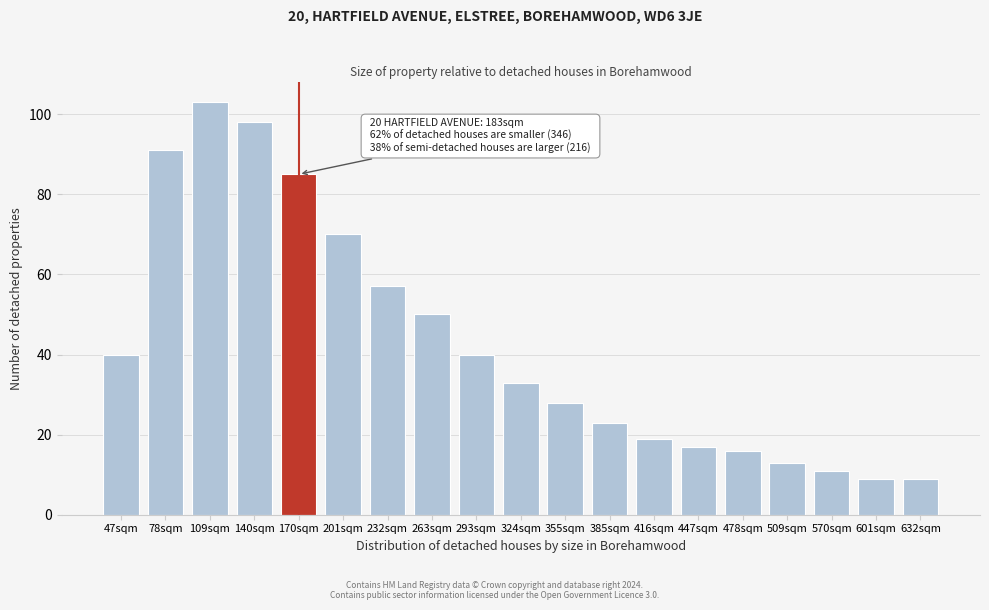

Reading right to left, list all the values displayed in this chart.

632sqm=9	601sqm=9	570sqm=11	509sqm=13	478sqm=16	447sqm=17	416sqm=19	385sqm=23	355sqm=28	324sqm=33	293sqm=40	263sqm=50	232sqm=57	201sqm=70	170sqm=85	140sqm=98	109sqm=103	78sqm=91	47sqm=40